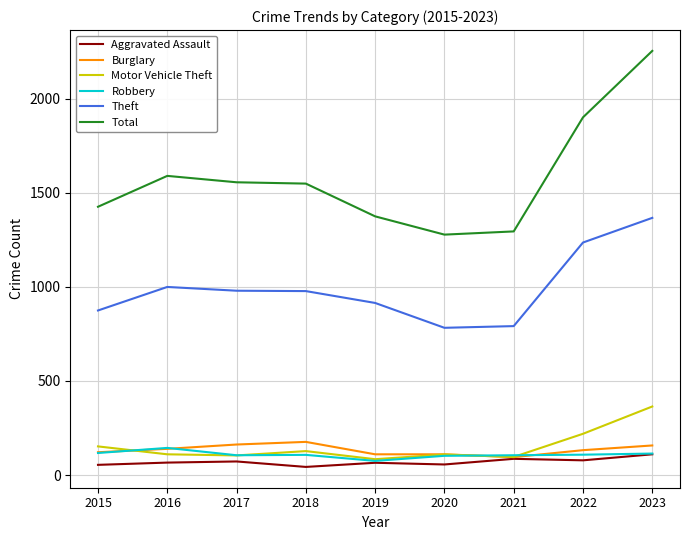

The Robbery series shows 105 at 2017. True or false?

True